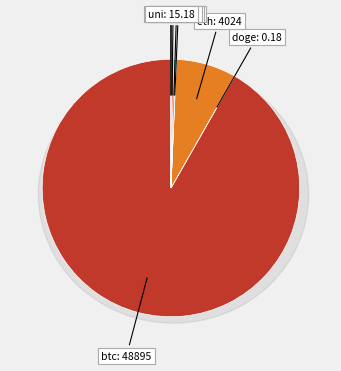

What percentage do eth and ltc together represent?

7.8%